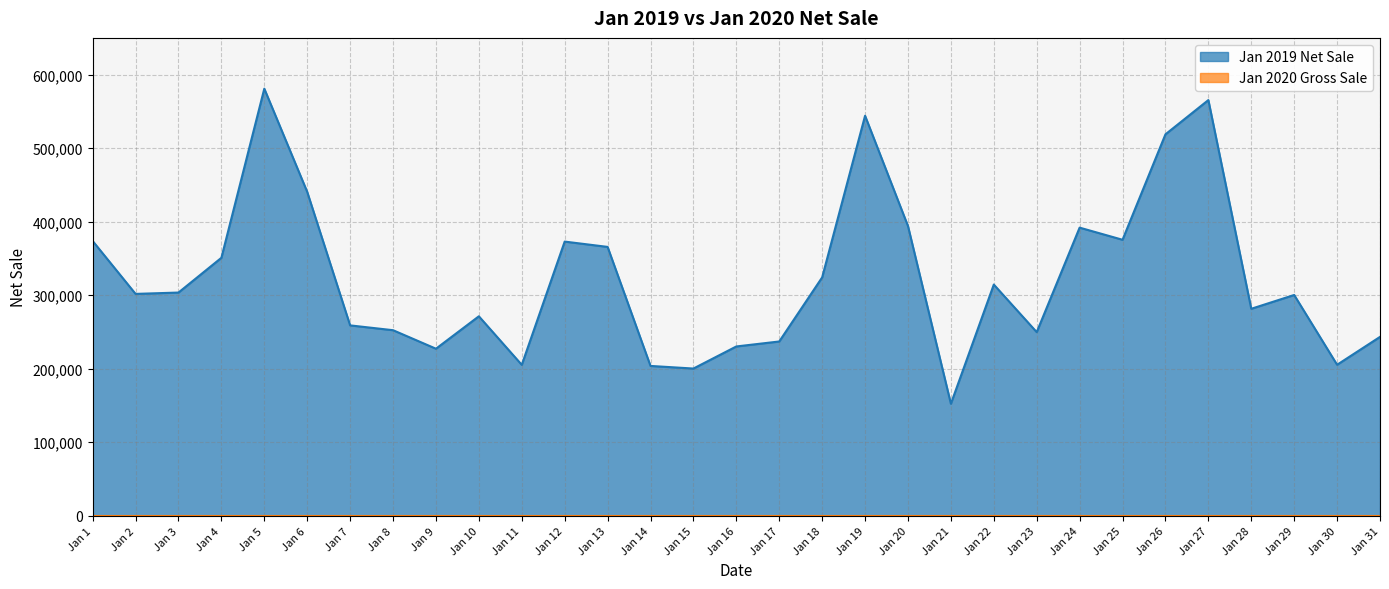

What is the value of the 26th point from the left?

518790